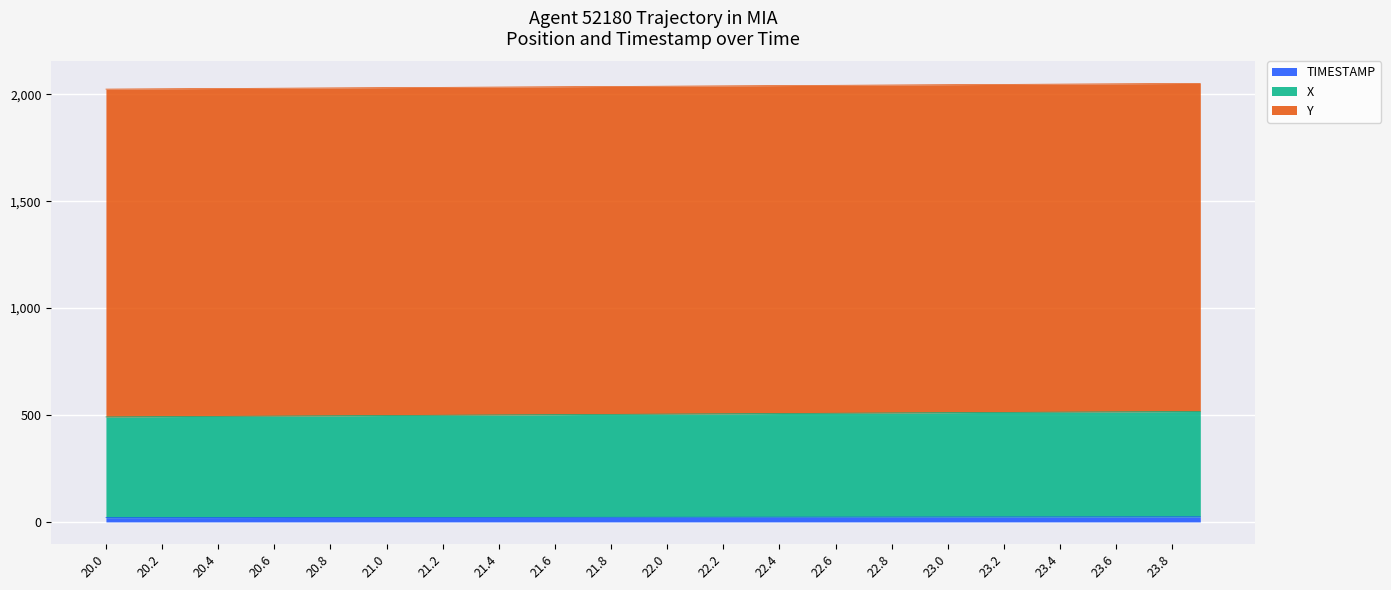

True or false: TIMESTAMP and X intersect in this chart.

False